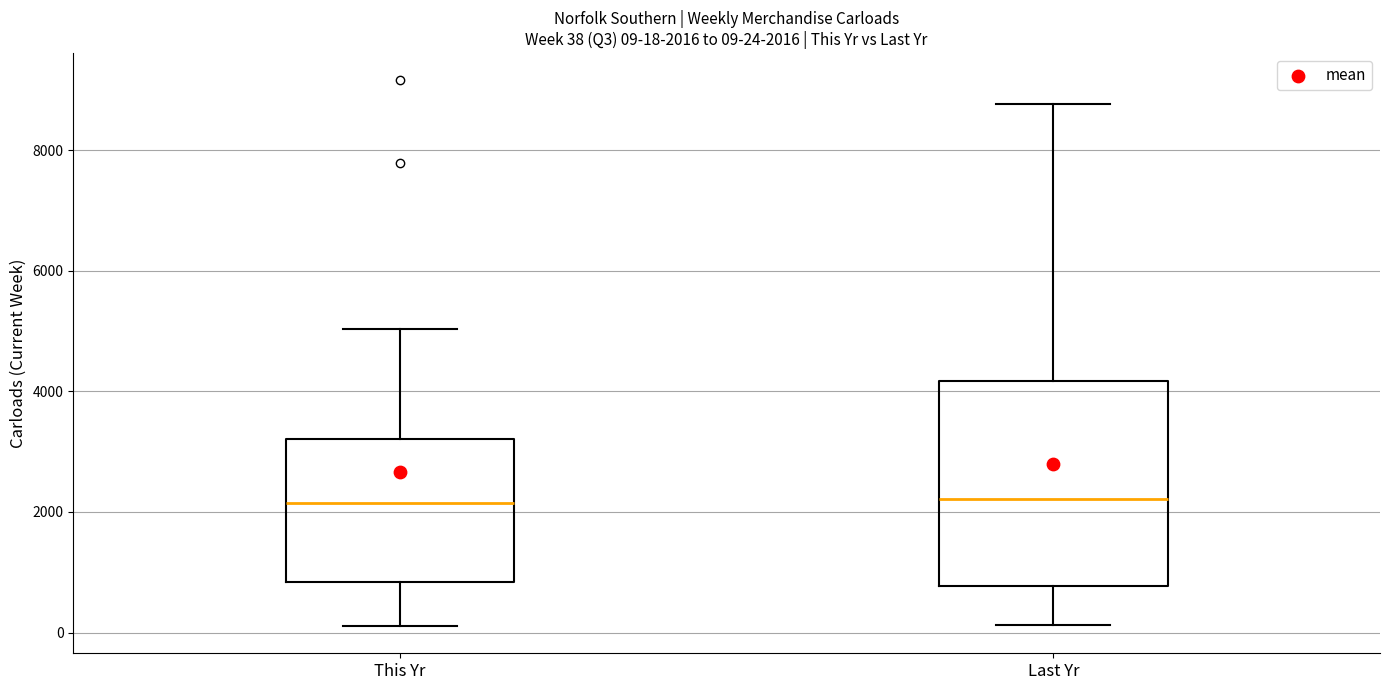

Which box is the tallest, from its lower edge to its upper edge?

Last Yr